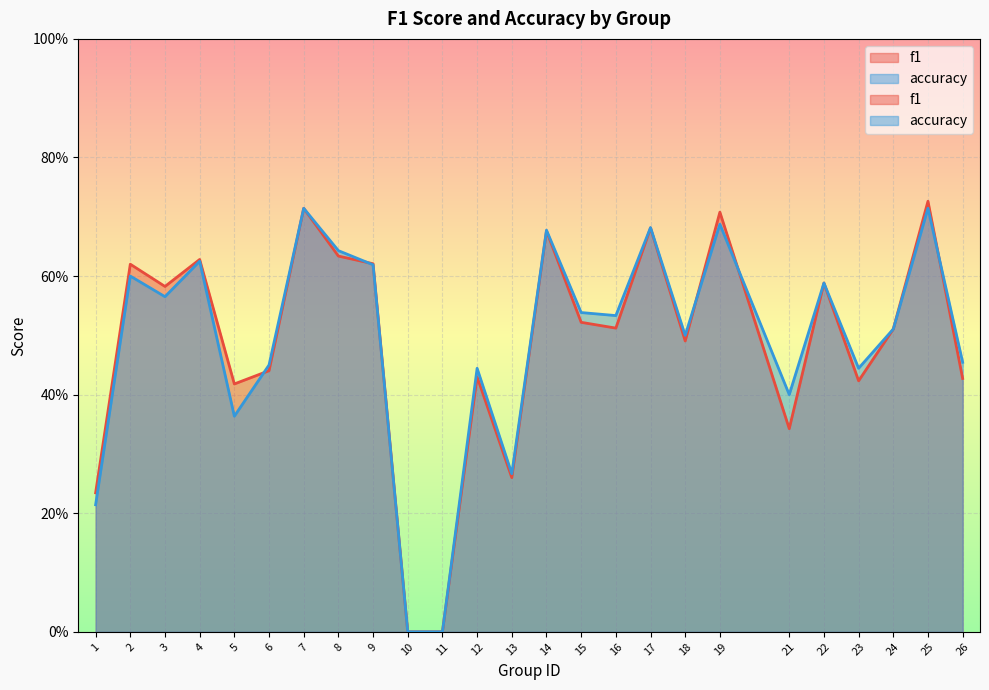

The f1 series shows 0.1 at 22. True or false?

False